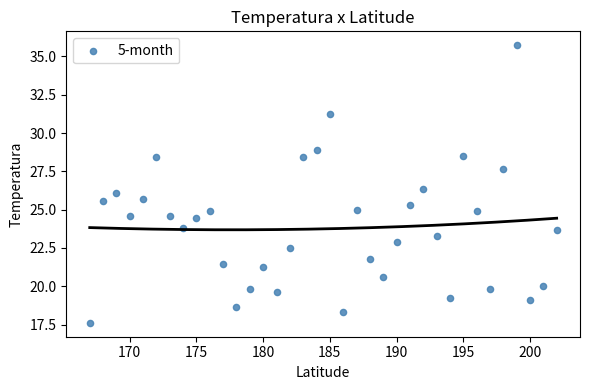

What is the range of X values (max minus min)?

35.0